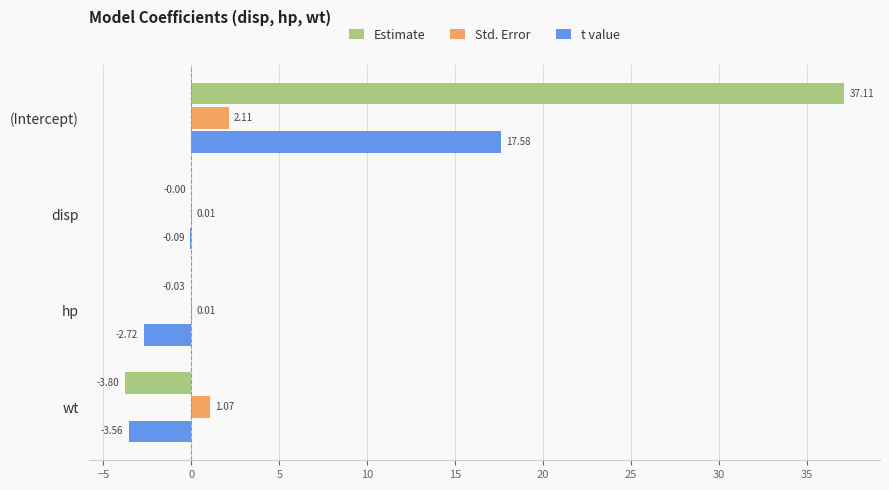

Which category has the highest value in the Std. Error series?

(Intercept)